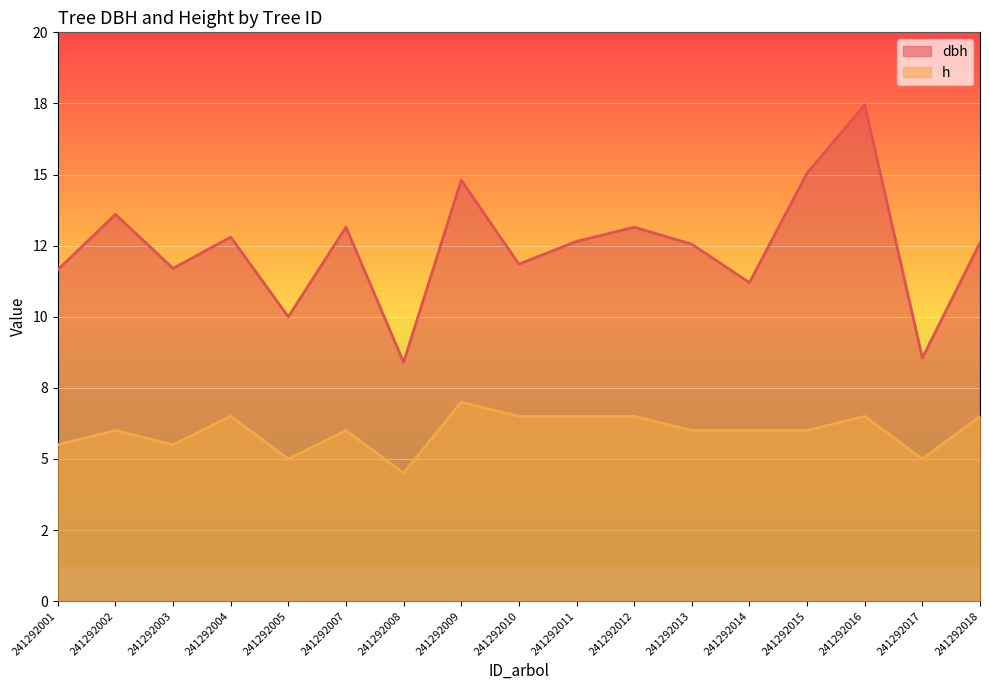

Reading left to right, what are all the values shown in this chart?

dbh: 11.7	13.6	11.7	12.8	10.0	13.2	8.4	14.8	11.8	12.7	13.2	12.6	11.2	15.1	17.4	8.6	12.6
h: 5.5	6.0	5.5	6.5	5.0	6.0	4.5	7.0	6.5	6.5	6.5	6.0	6.0	6.0	6.5	5.0	6.5